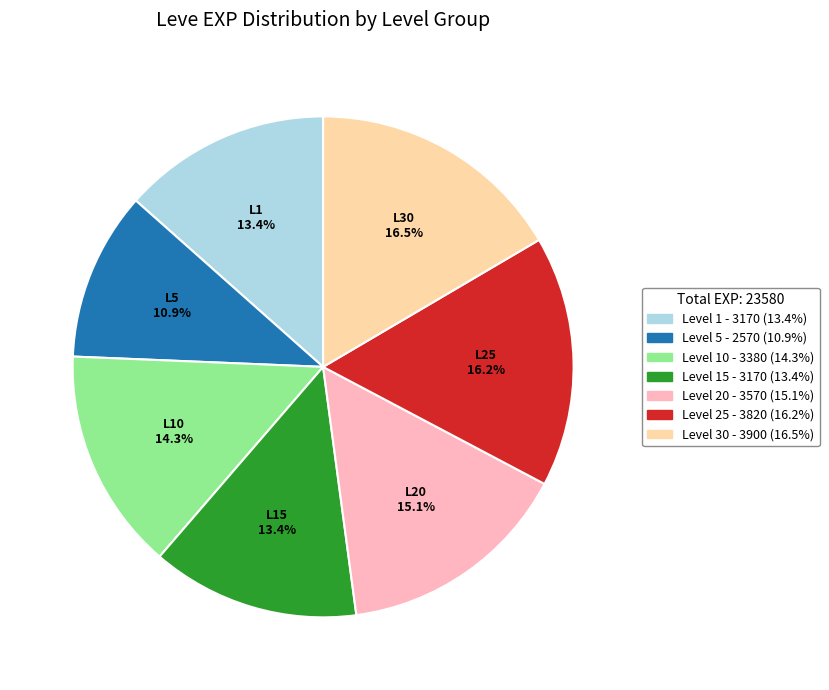

Does any single category account for the majority?

No